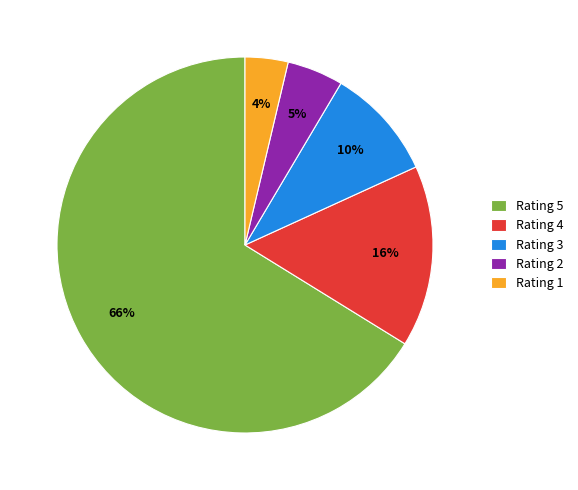

To the nearest percent, what is the difference between the Rating 3 and Rating 1 slice percentages?

6%